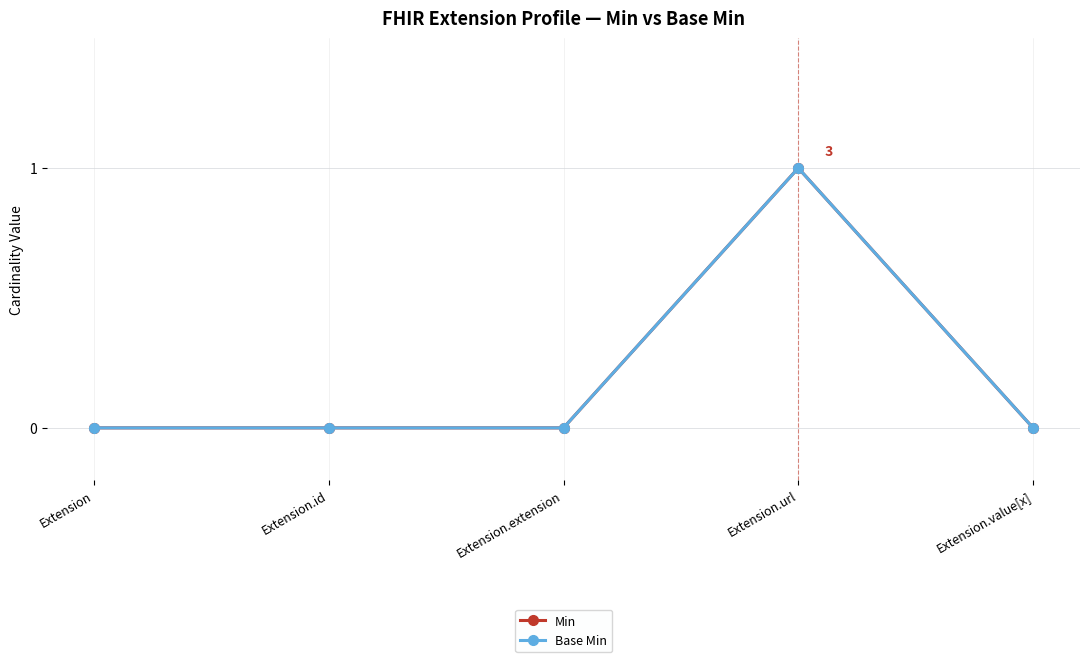

At Extension.url, list the series in order from largest to smallest.

Min, Base Min